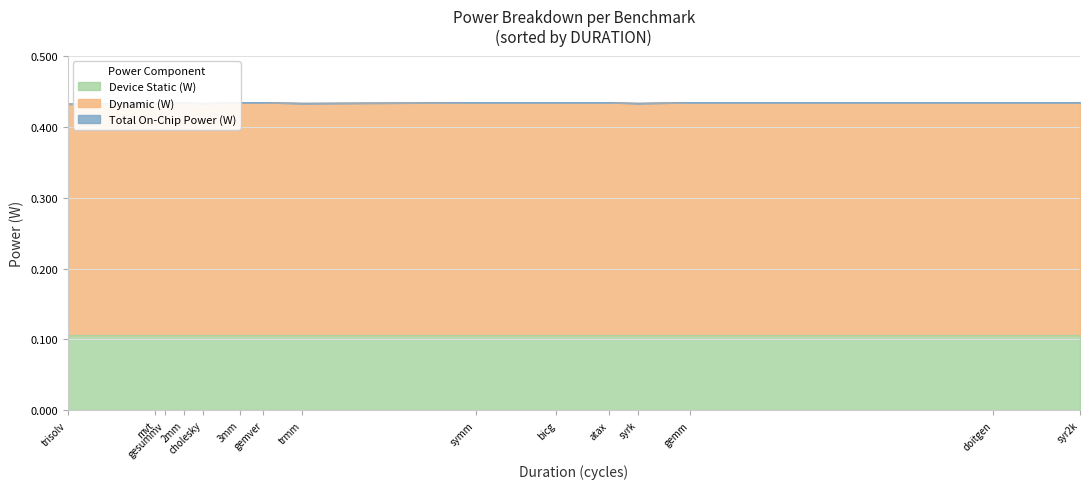

What is the sum of all Device Static (W) values?

1.6